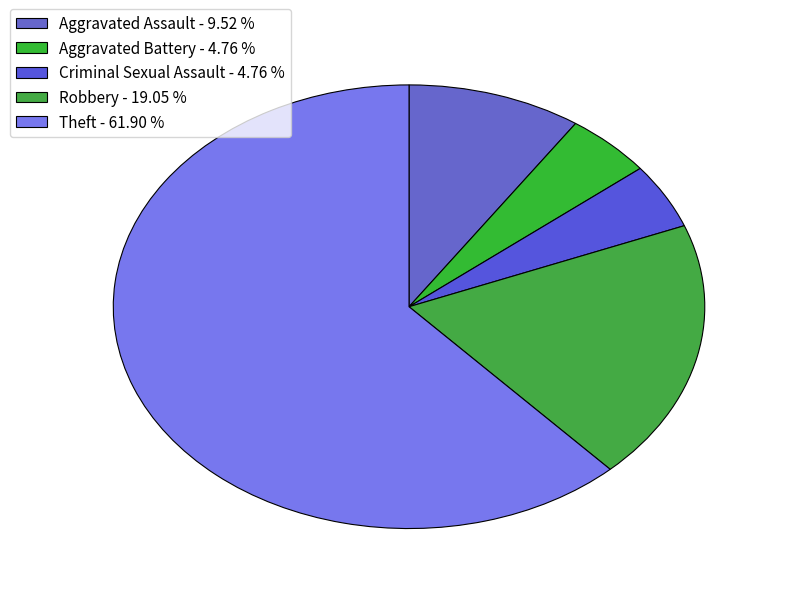

Which has a higher value, Robbery or Criminal Sexual Assault?

Robbery